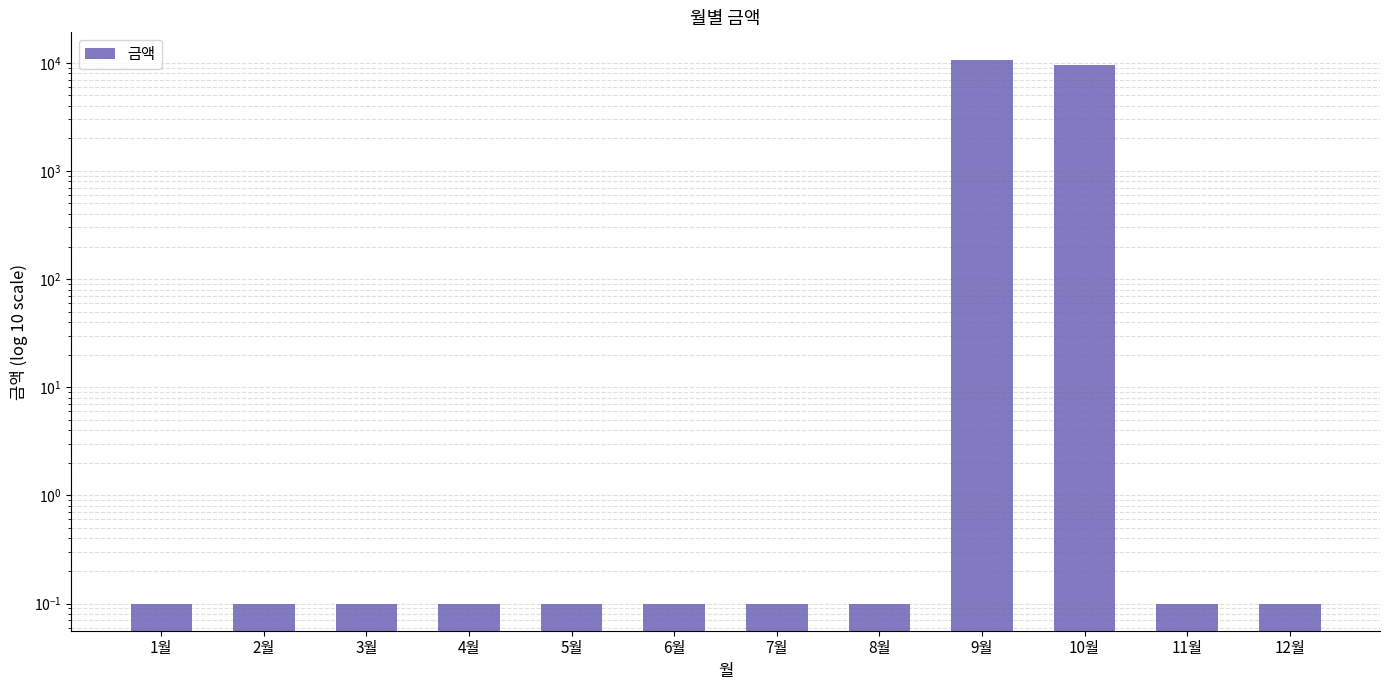

What is the label of the 2nd bar from the right?

11월